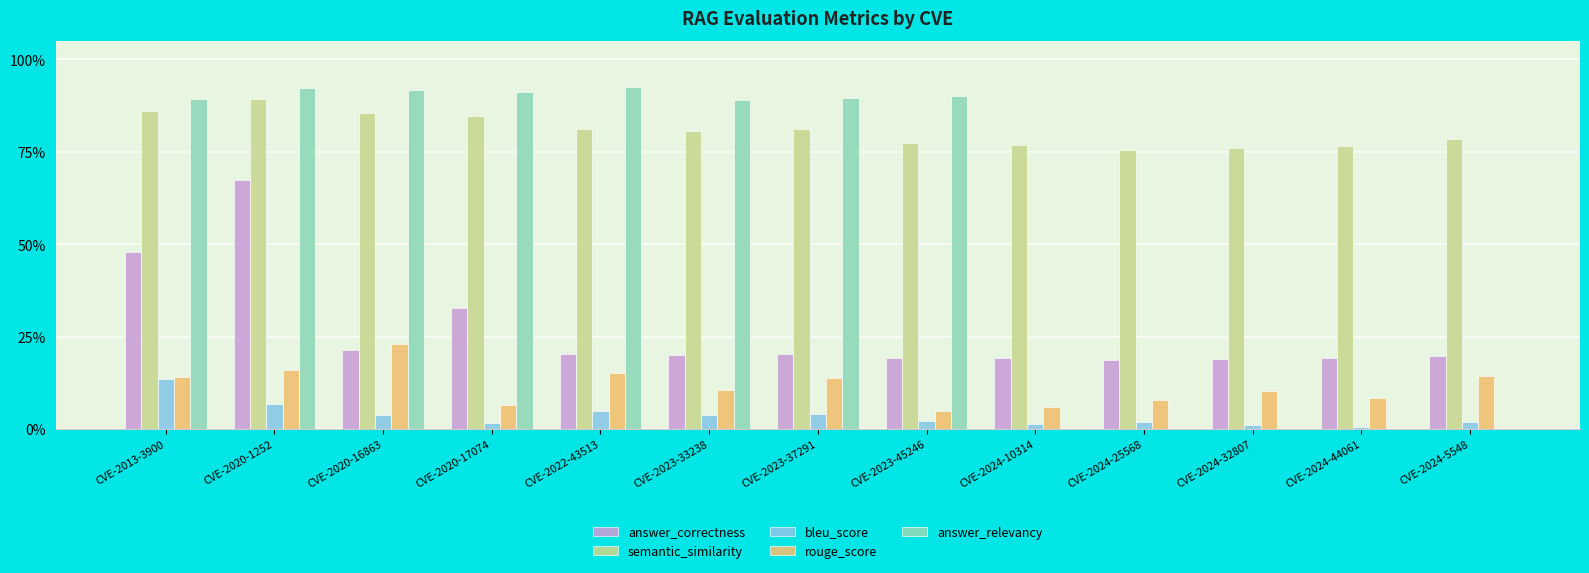

Where is bleu_score nearest to the value 0?

CVE-2024-44061